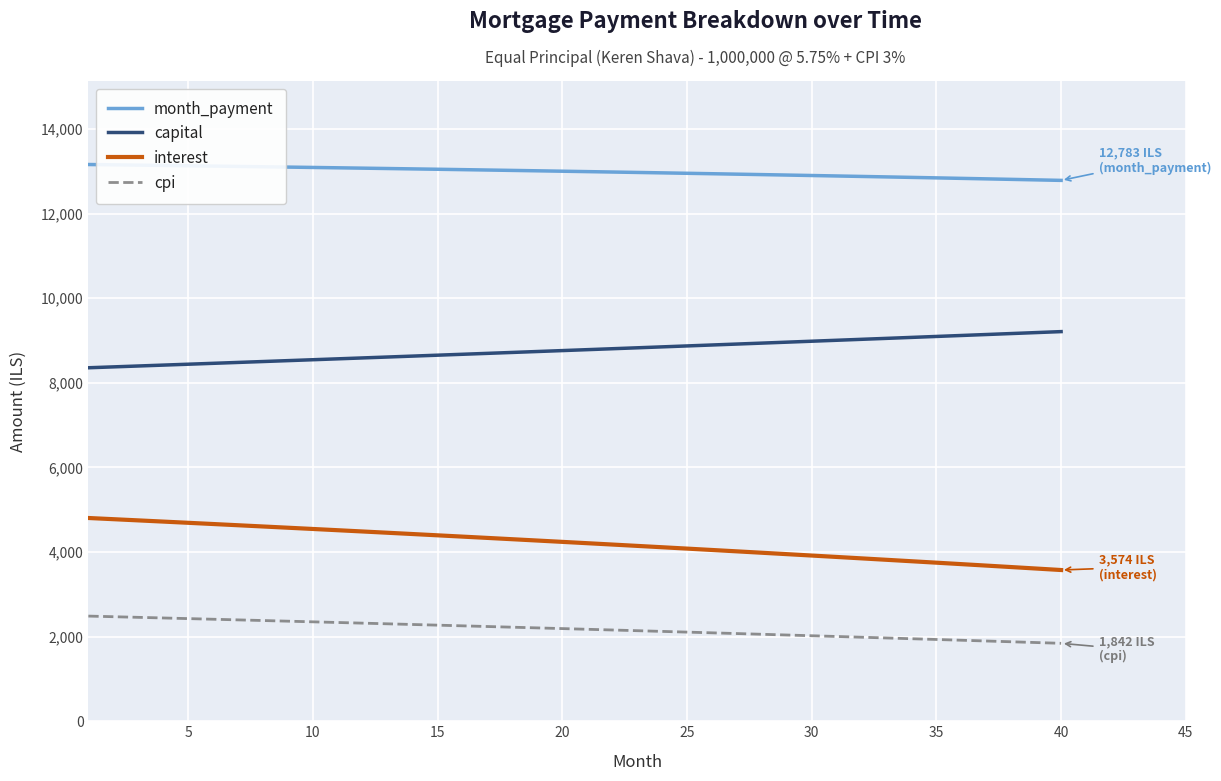

Which series has the widest spread of values?

interest